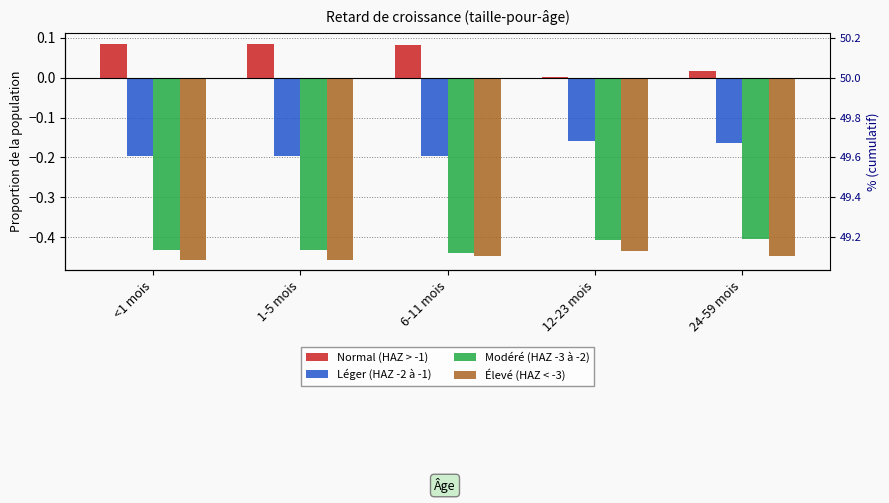

Reading right to left, list all the values displayed in this chart.

Normal (HAZ > -1): 0.0	0.0	0.1	0.1	0.1
Léger (HAZ -2 à -1): -0.2	-0.2	-0.2	-0.2	-0.2
Modéré (HAZ -3 à -2): -0.4	-0.4	-0.4	-0.4	-0.4
Élevé (HAZ < -3): -0.4	-0.4	-0.4	-0.5	-0.5